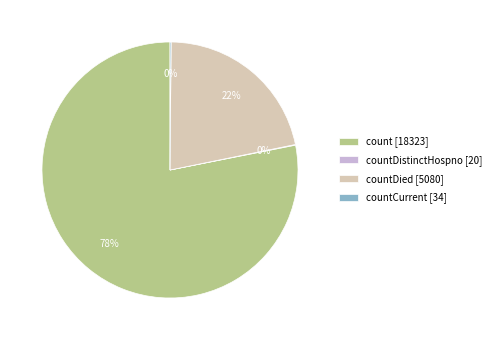

Does count [18323] account for over 50% of the chart?

Yes